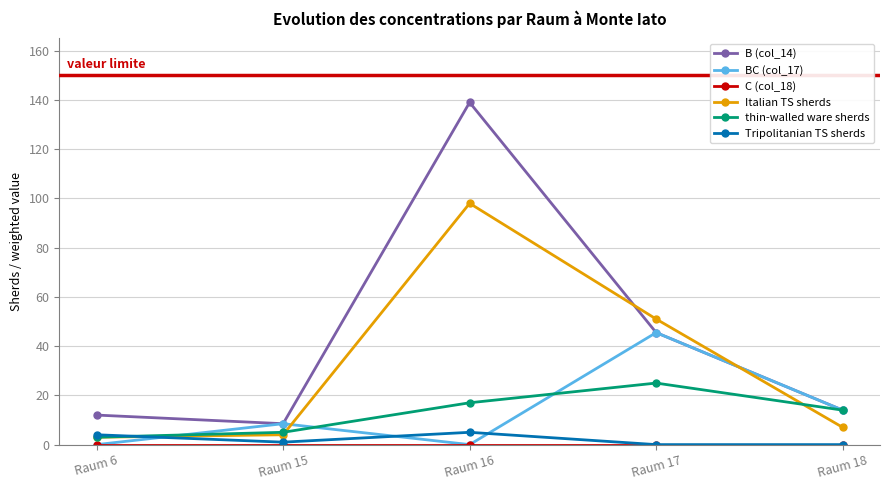

List the labels in order of B (col_14) value, largest first.

Raum 16, Raum 17, Raum 18, Raum 6, Raum 15